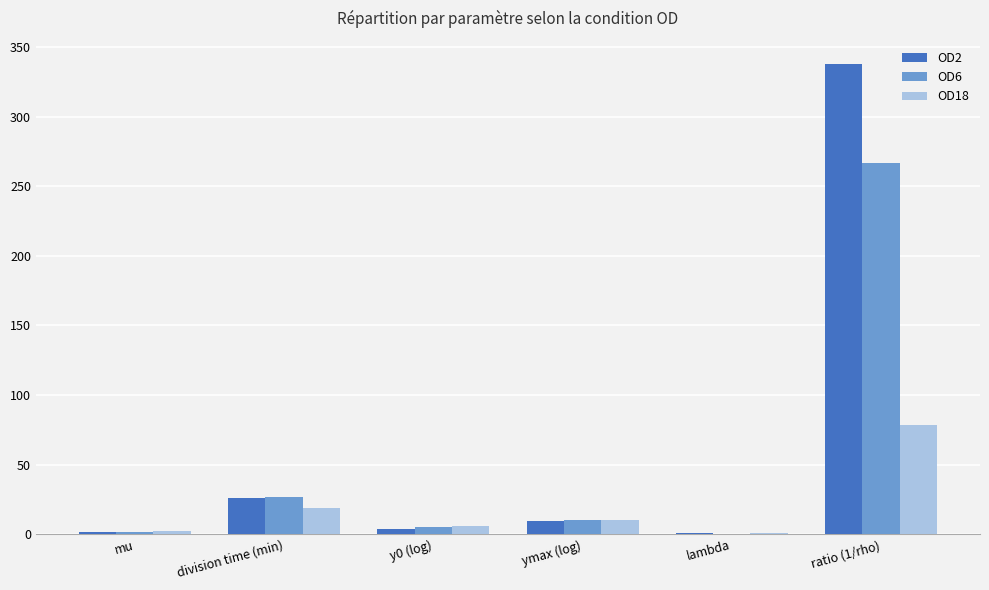

At which category is the sum across all series the highest?

ratio (1/rho)